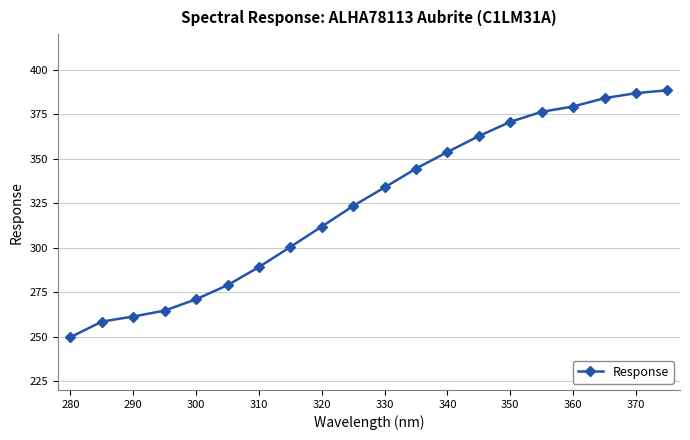

Count the number of data series in this chart.

1